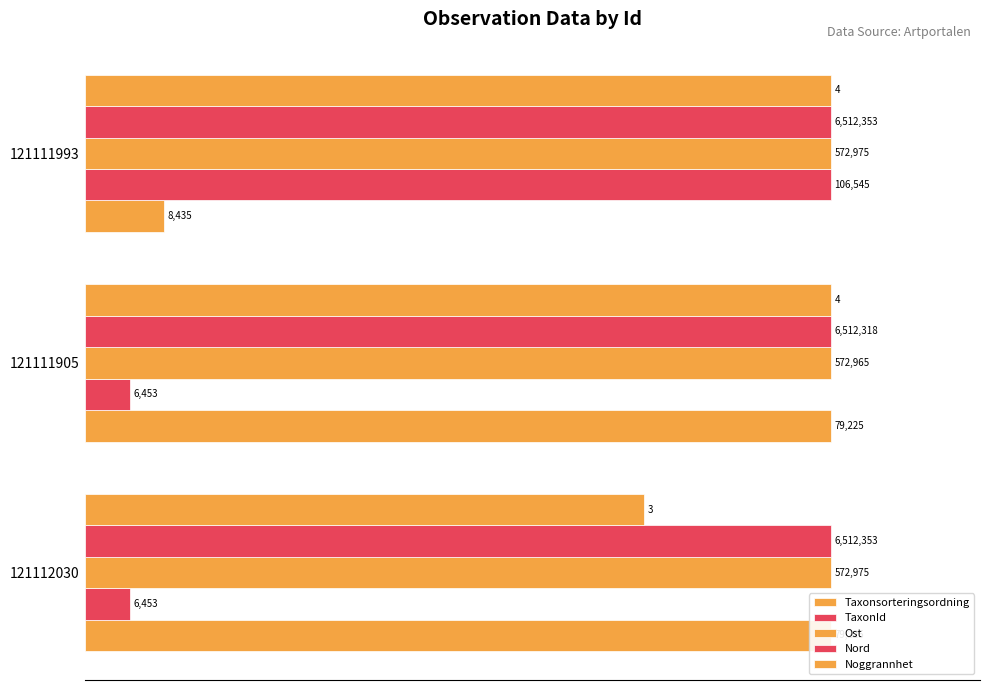

Does the chart contain stacked bars?

No